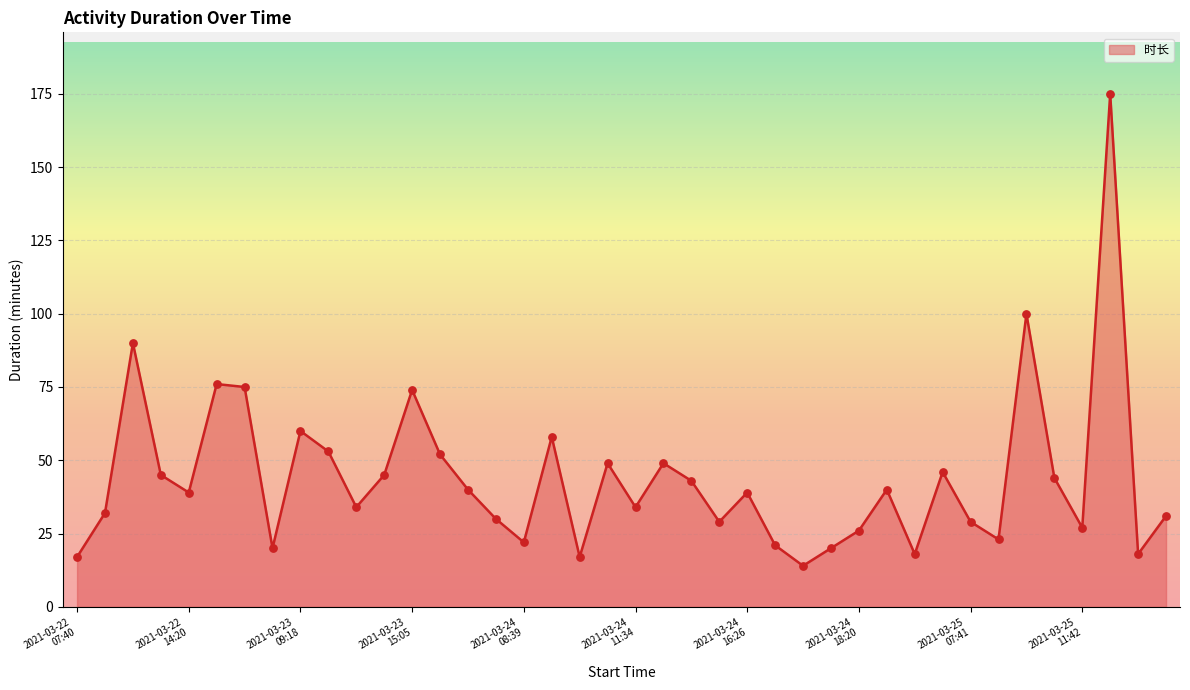

What is the difference between the maximum and minimum values?

161